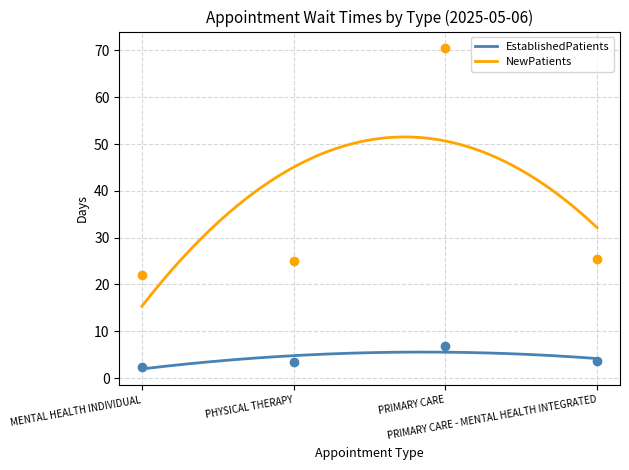

At which category is the sum across all series the highest?

PRIMARY CARE